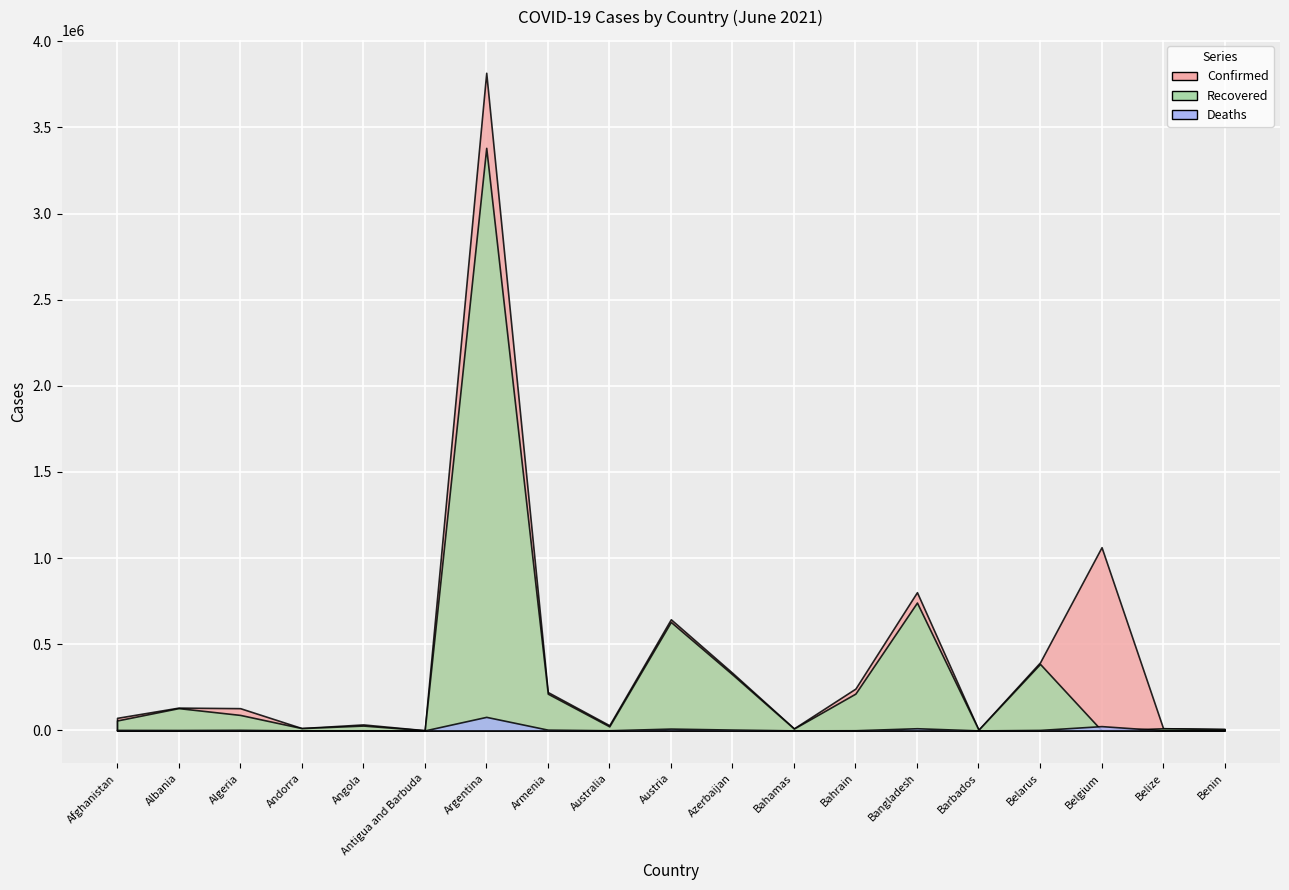

Rank the series at Bangladesh from lowest to highest value.

Deaths, Recovered, Confirmed